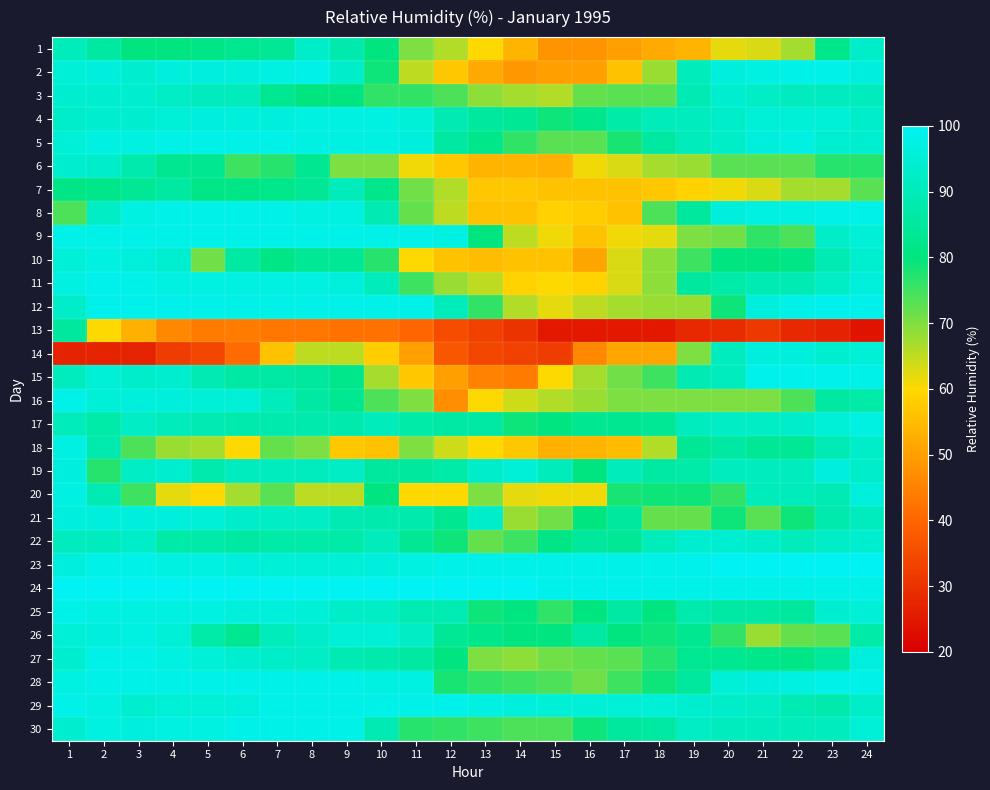

At which category is the sum across all series the highest?

1